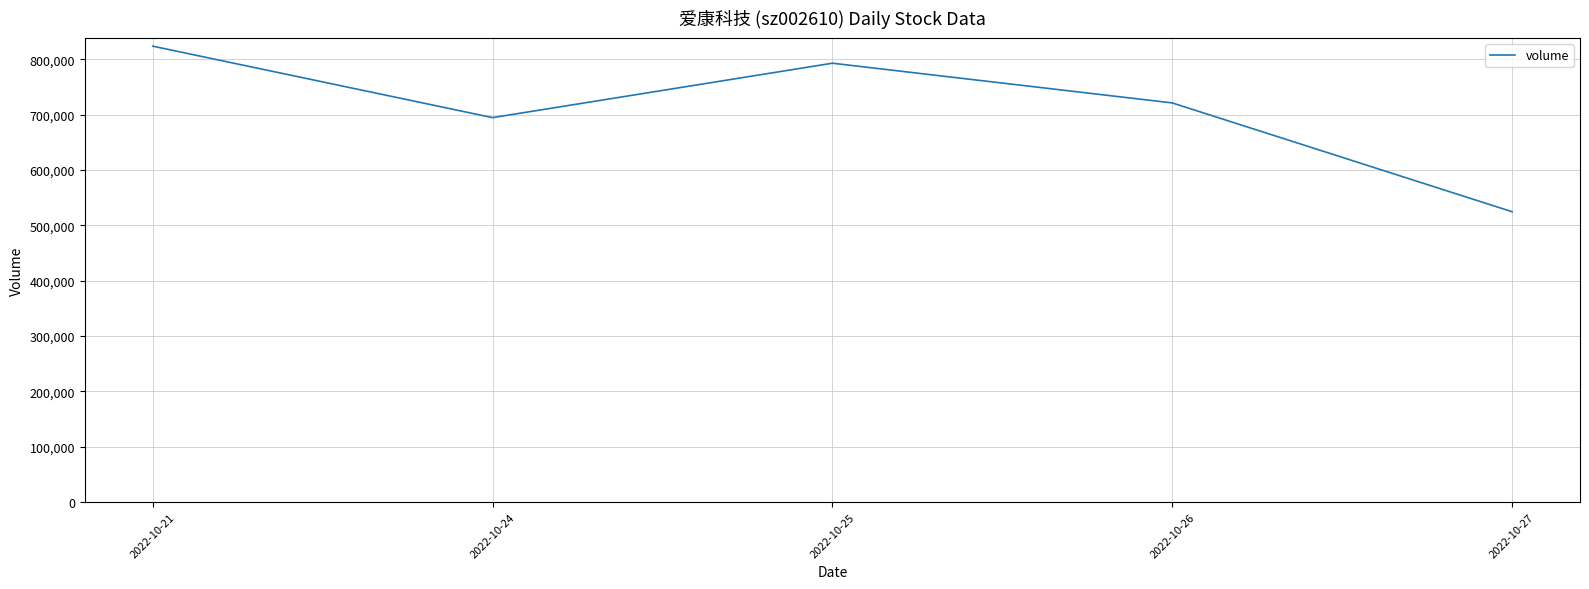

How many series are shown in this chart?

1